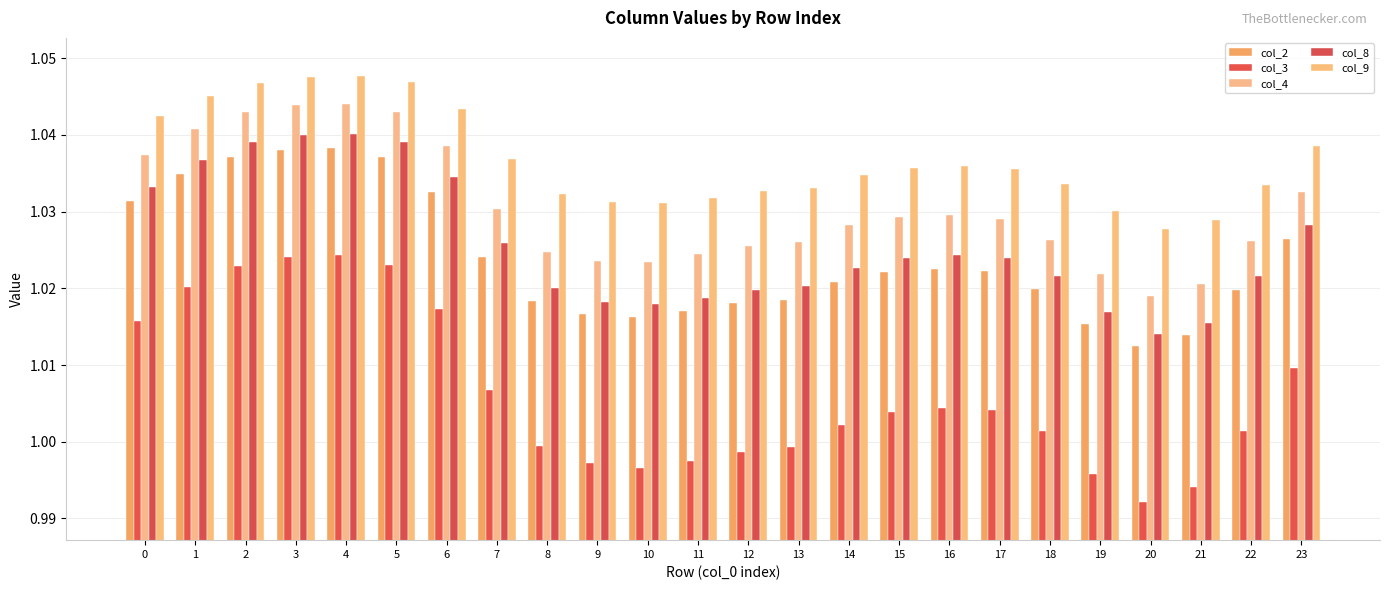

Reading left to right, extract all data points from this chart.

col_2: 0=1.0	1=1.0	2=1.0	3=1.0	4=1.0	5=1.0	6=1.0	7=1.0	8=1.0	9=1.0	10=1.0	11=1.0	12=1.0	13=1.0	14=1.0	15=1.0	16=1.0	17=1.0	18=1.0	19=1.0	20=1.0	21=1.0	22=1.0	23=1.0
col_3: 0=1.0	1=1.0	2=1.0	3=1.0	4=1.0	5=1.0	6=1.0	7=1.0	8=1.0	9=1.0	10=1.0	11=1.0	12=1.0	13=1.0	14=1.0	15=1.0	16=1.0	17=1.0	18=1.0	19=1.0	20=1.0	21=1.0	22=1.0	23=1.0
col_4: 0=1.0	1=1.0	2=1.0	3=1.0	4=1.0	5=1.0	6=1.0	7=1.0	8=1.0	9=1.0	10=1.0	11=1.0	12=1.0	13=1.0	14=1.0	15=1.0	16=1.0	17=1.0	18=1.0	19=1.0	20=1.0	21=1.0	22=1.0	23=1.0
col_8: 0=1.0	1=1.0	2=1.0	3=1.0	4=1.0	5=1.0	6=1.0	7=1.0	8=1.0	9=1.0	10=1.0	11=1.0	12=1.0	13=1.0	14=1.0	15=1.0	16=1.0	17=1.0	18=1.0	19=1.0	20=1.0	21=1.0	22=1.0	23=1.0
col_9: 0=1.0	1=1.0	2=1.0	3=1.0	4=1.0	5=1.0	6=1.0	7=1.0	8=1.0	9=1.0	10=1.0	11=1.0	12=1.0	13=1.0	14=1.0	15=1.0	16=1.0	17=1.0	18=1.0	19=1.0	20=1.0	21=1.0	22=1.0	23=1.0